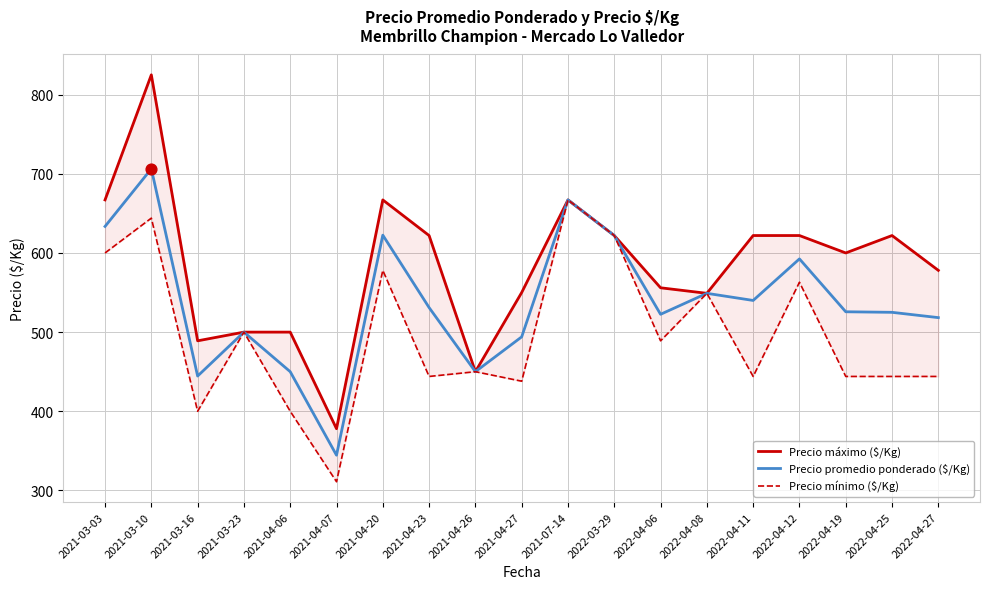

Which series contains the highest Y value?

Precio máximo ($/Kg)